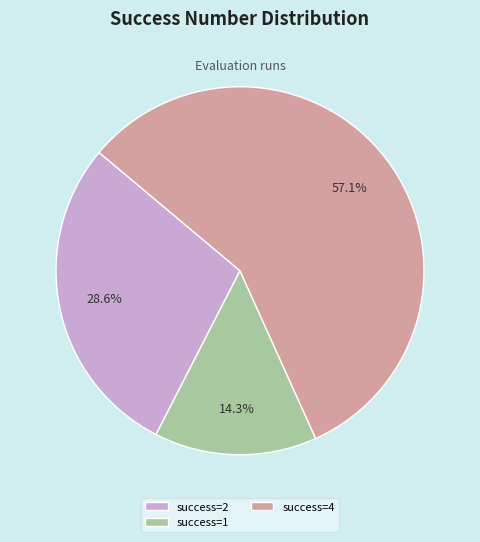

Combined, what portion of the pie is success=2 and success=4?

85.7%